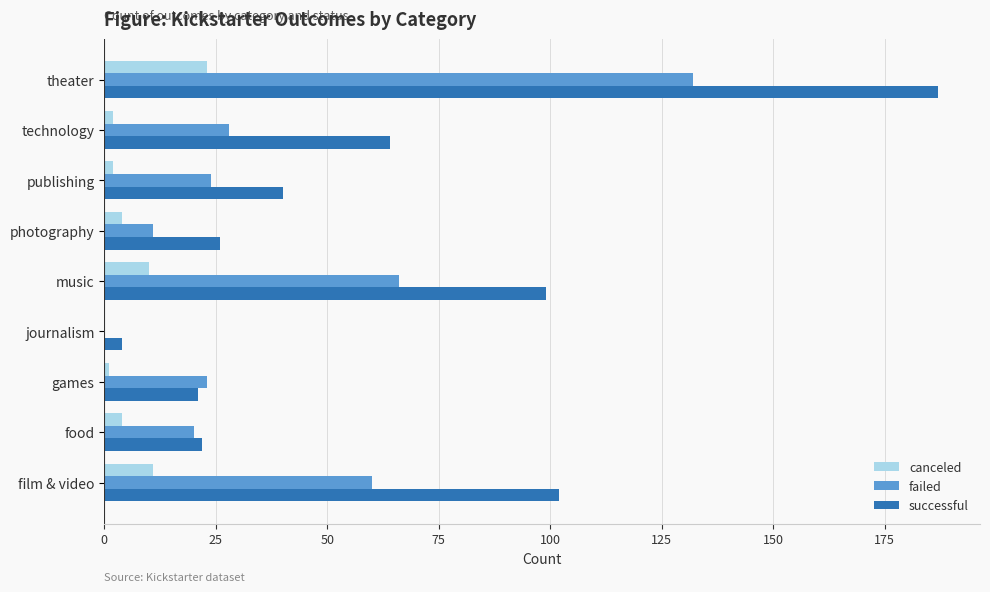

Which series has the widest spread of values?

successful